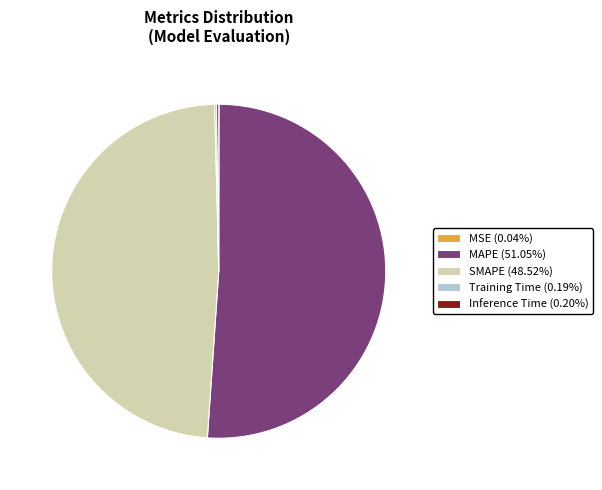

Does MAPE (51.05%) account for over 50% of the chart?

Yes